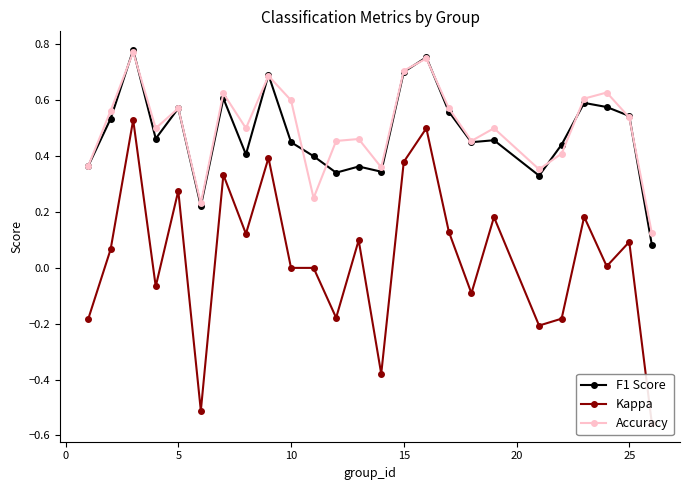

At how many categories does at least one series exceed 0?

25